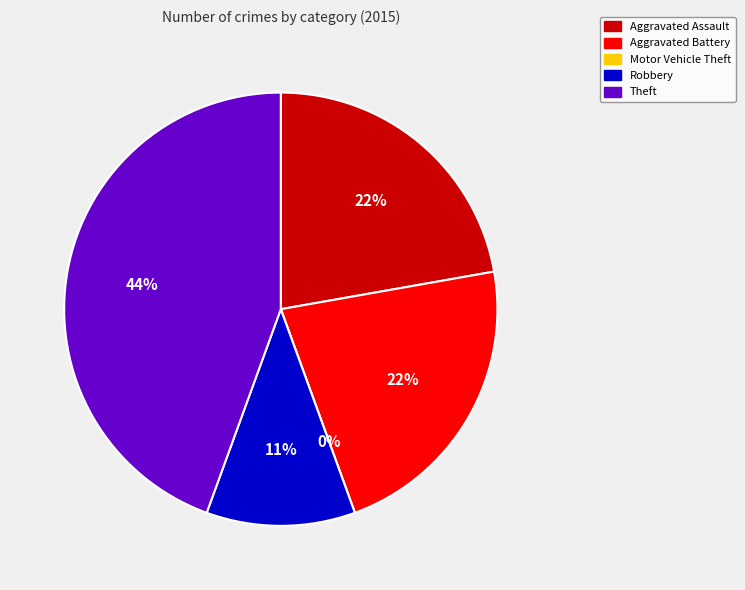

How many slices are in this pie chart?

5